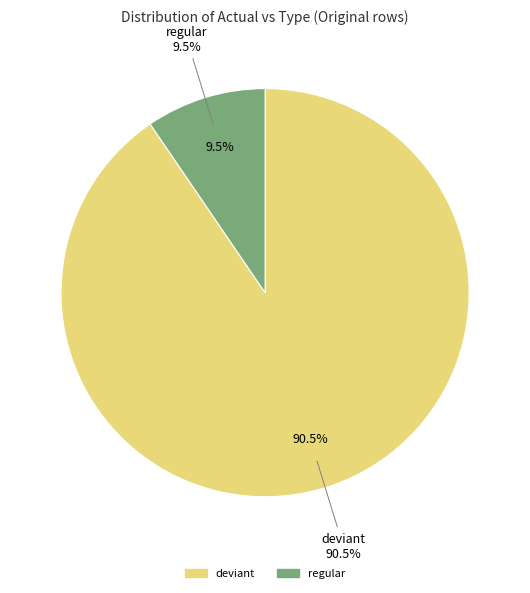

Does 18 account for over 50% of the chart?

No